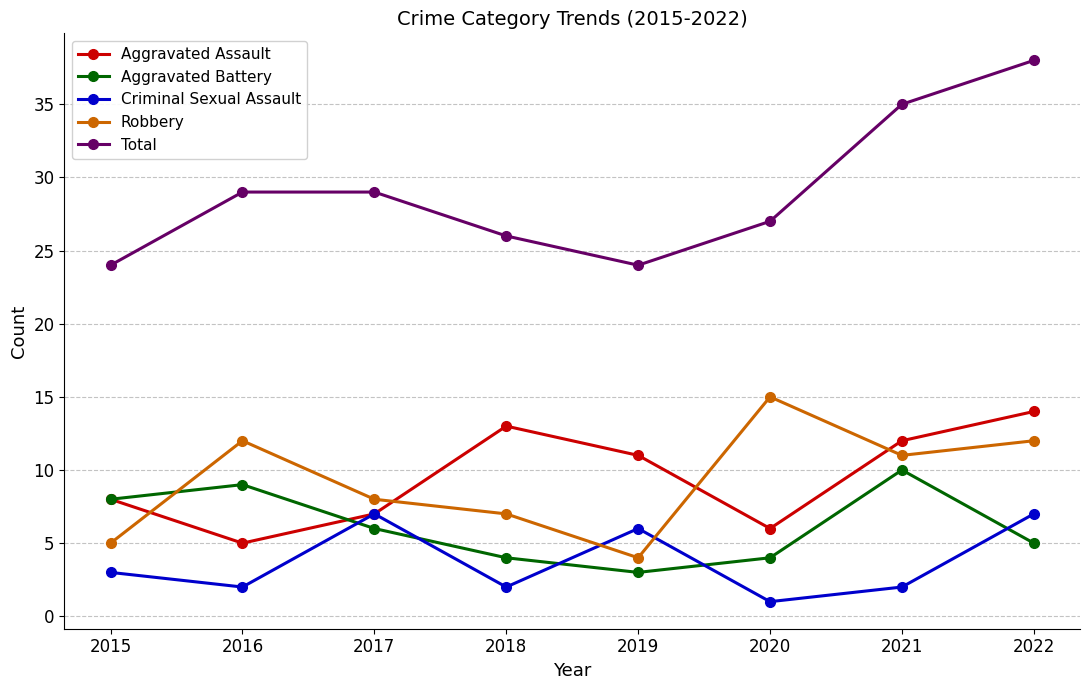

True or false: Criminal Sexual Assault has a value of 11 at 2017.

False